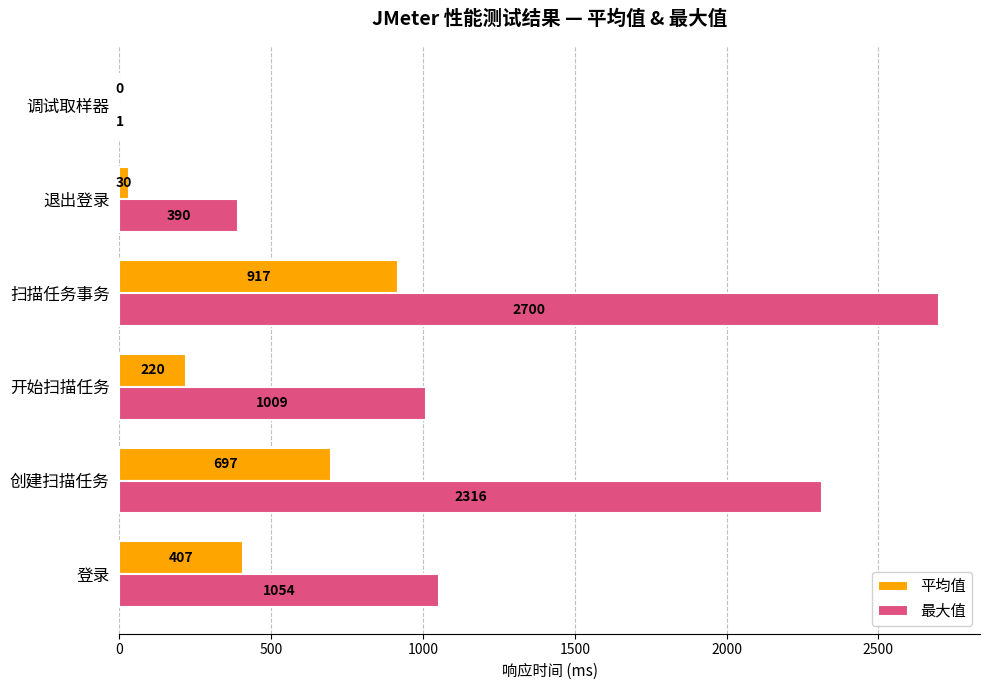

Is it true that 最大值 equals 1756 at 扫描任务事务?

False